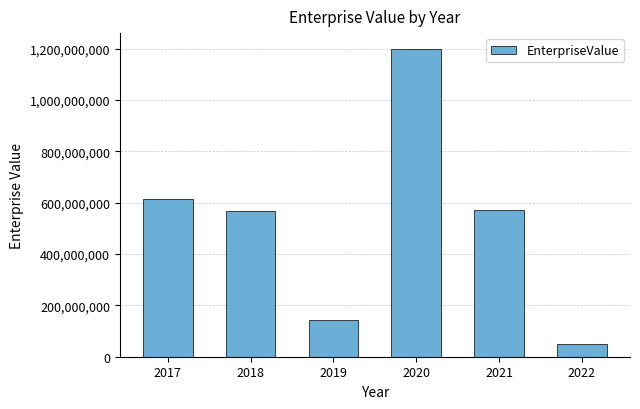

What is the approximate value at 2020?

1200926198.8